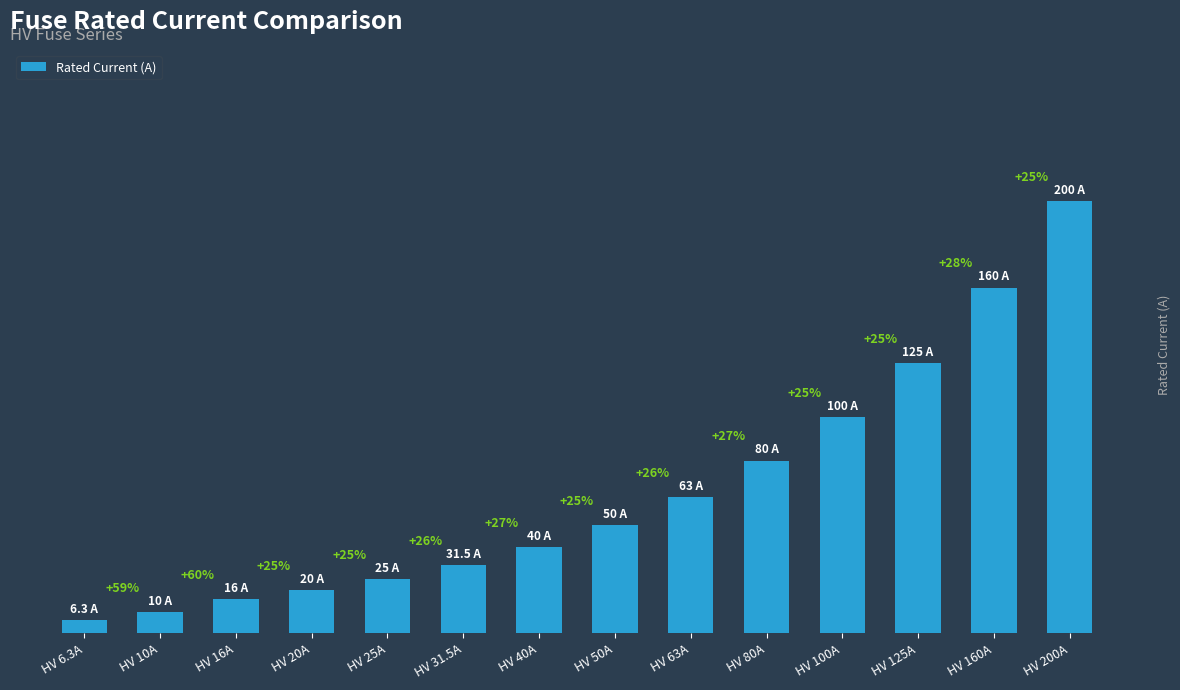

Read the value at HV 10A.

10.0